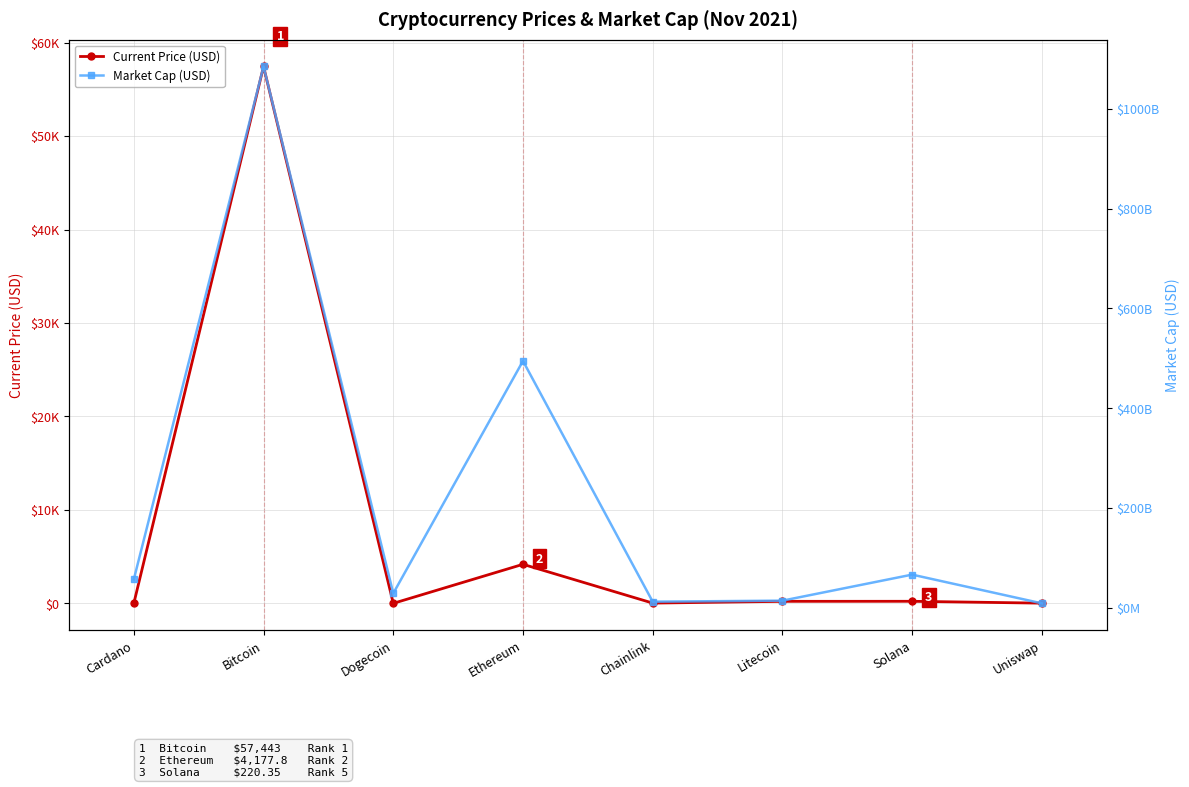

What is the label of the 8th point from the left?

Uniswap